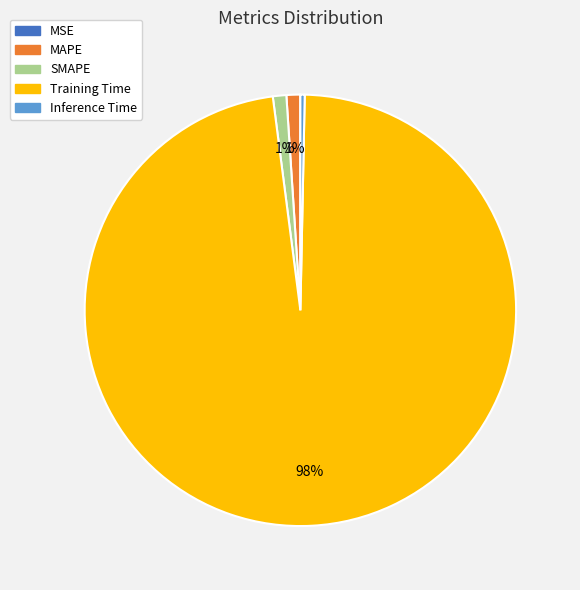

What is the majority slice?

Training Time